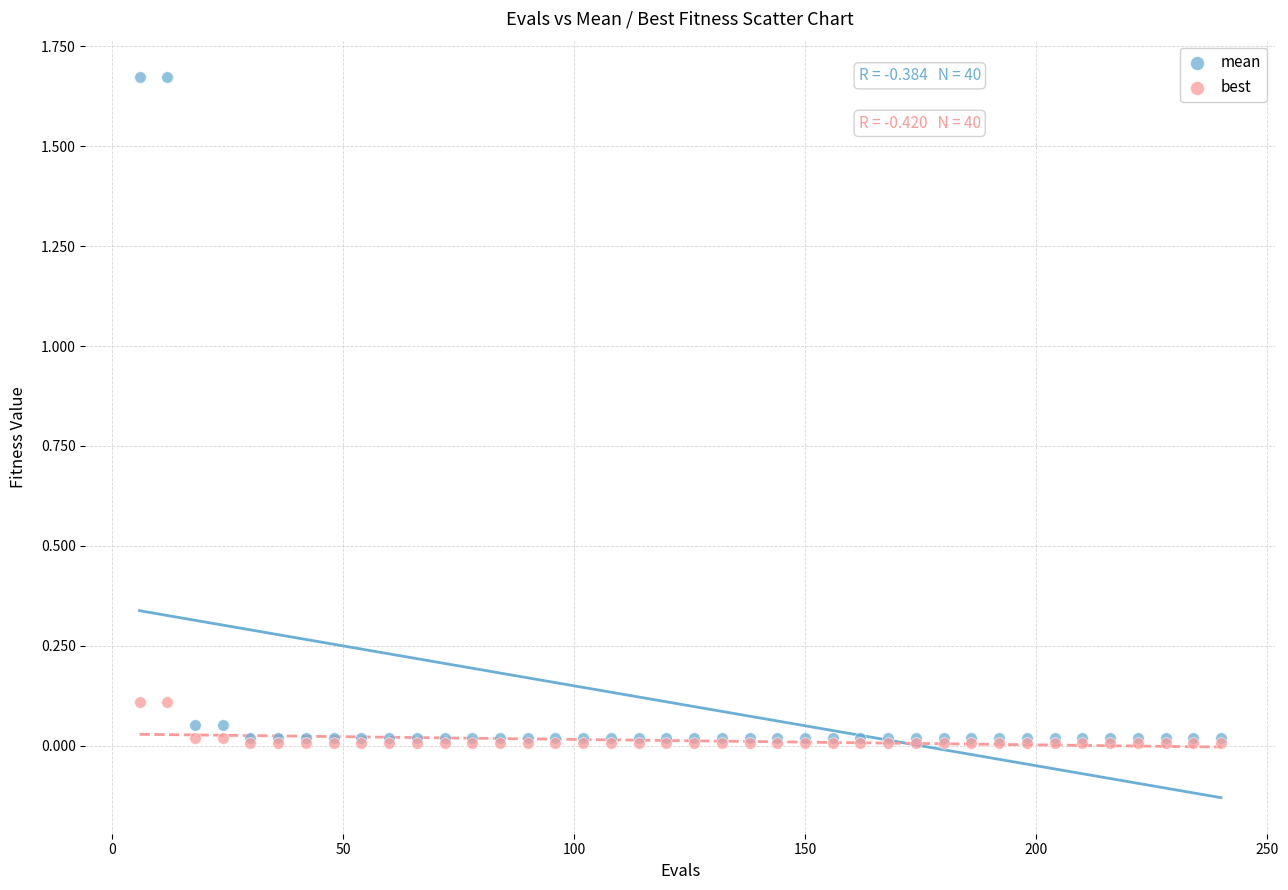

What are all the series names shown in the legend?

mean, best